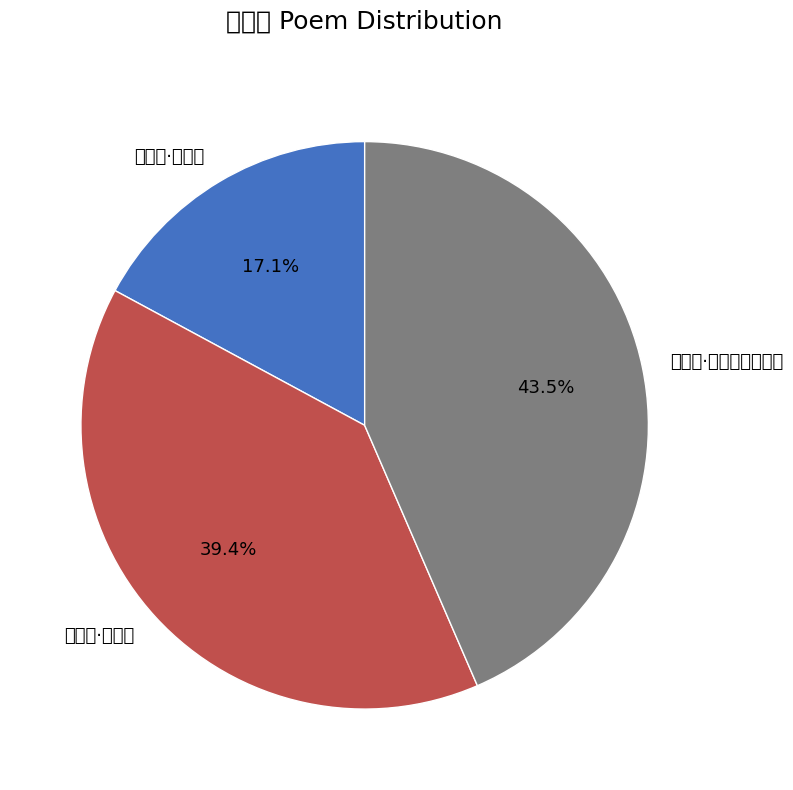

What is the change in value from 更漏子·绣罗垂 to 更漏子·绣帘垂?

+198412